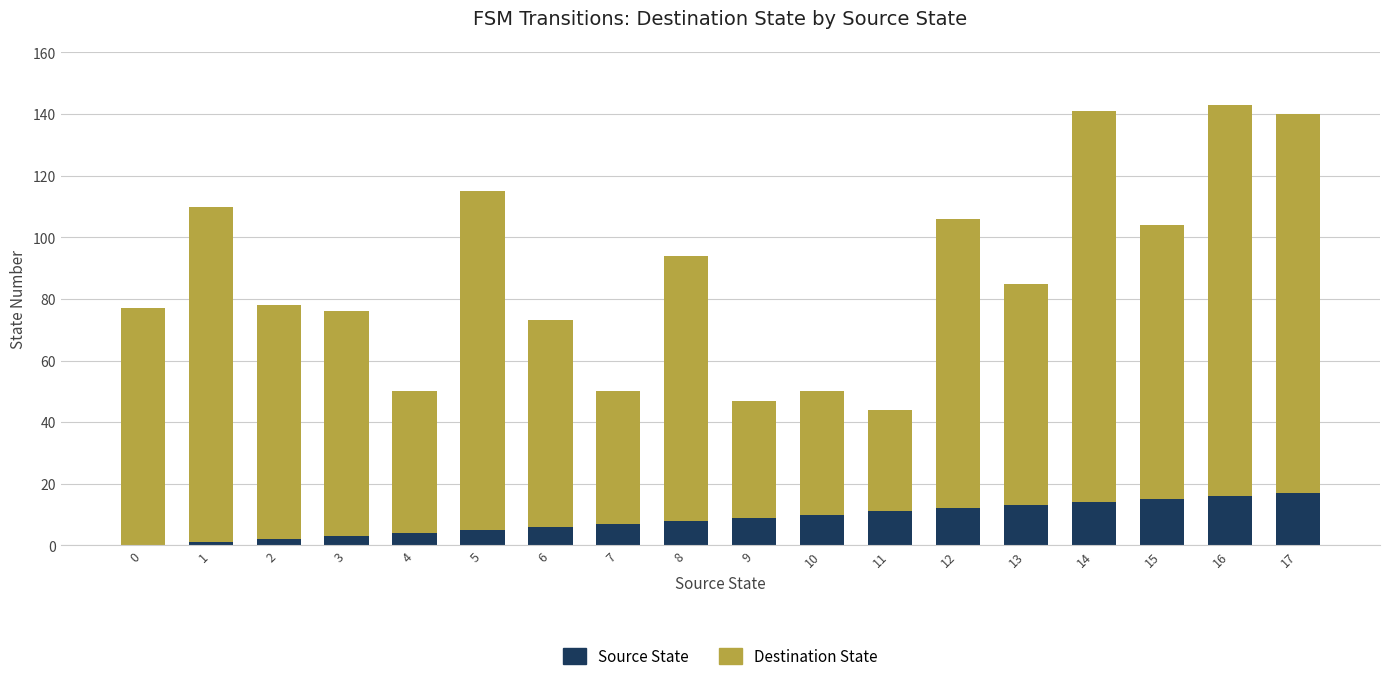

What is the sum of all Source State values?

153